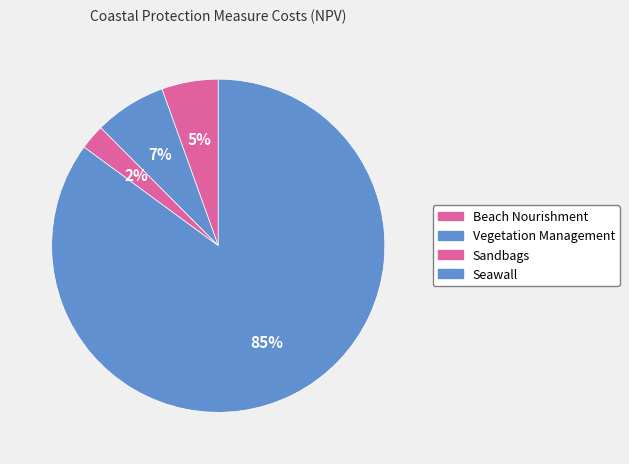

The Sandbags slice represents 2% of the pie. True or false?

True